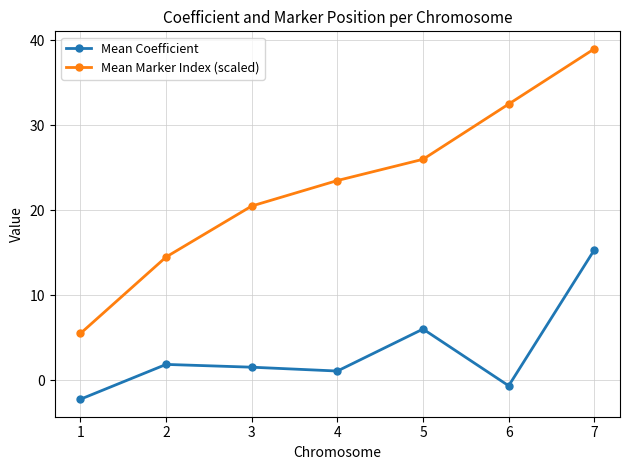

Which category has the lowest value across all series?

1